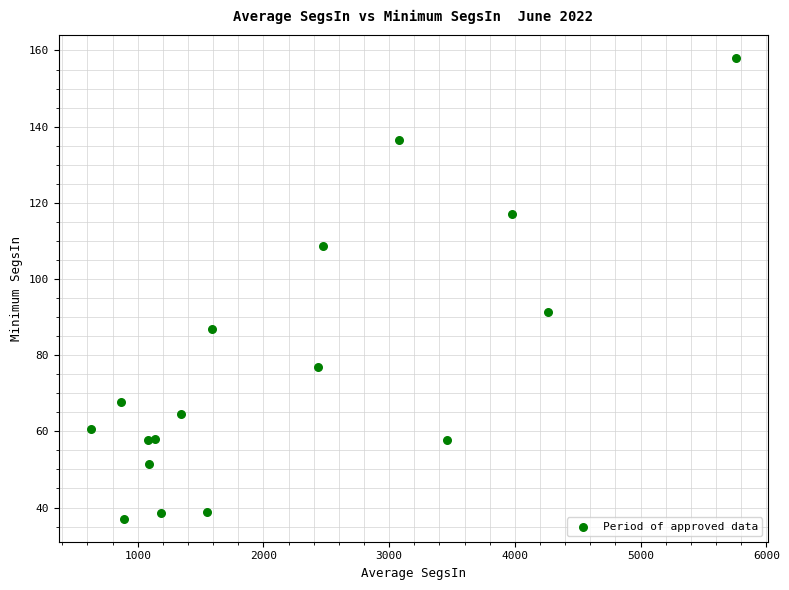

What Y value in the scatter plot is closest to 97?

91.3